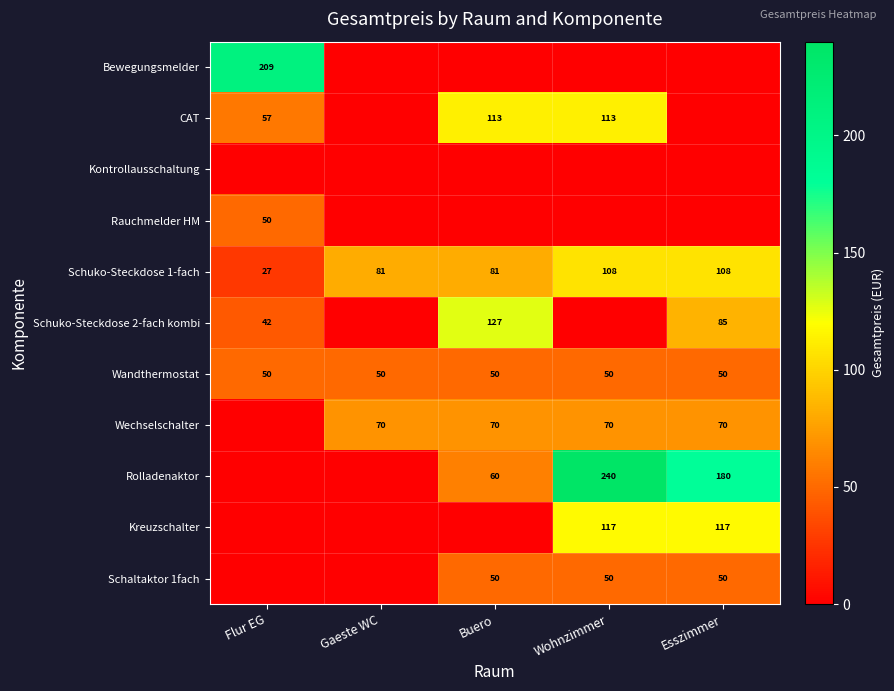

What is the sum of the Wandthermostat values at Esszimmer and Buero?

100